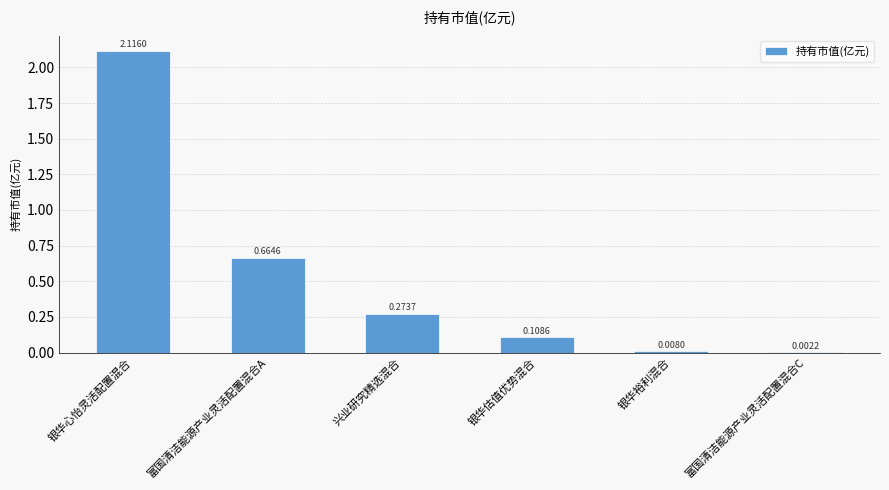

Where is the data nearest to the value 1?

富国清洁能源产业灵活配置混合A